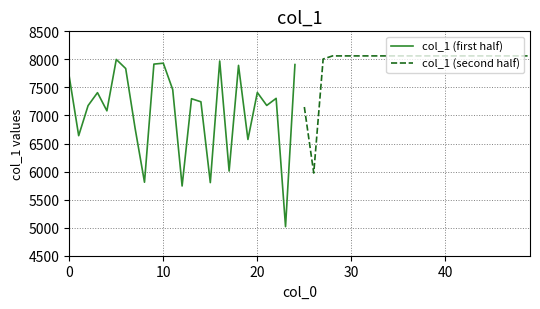

Does the chart display data point markers on the line(s)?

No